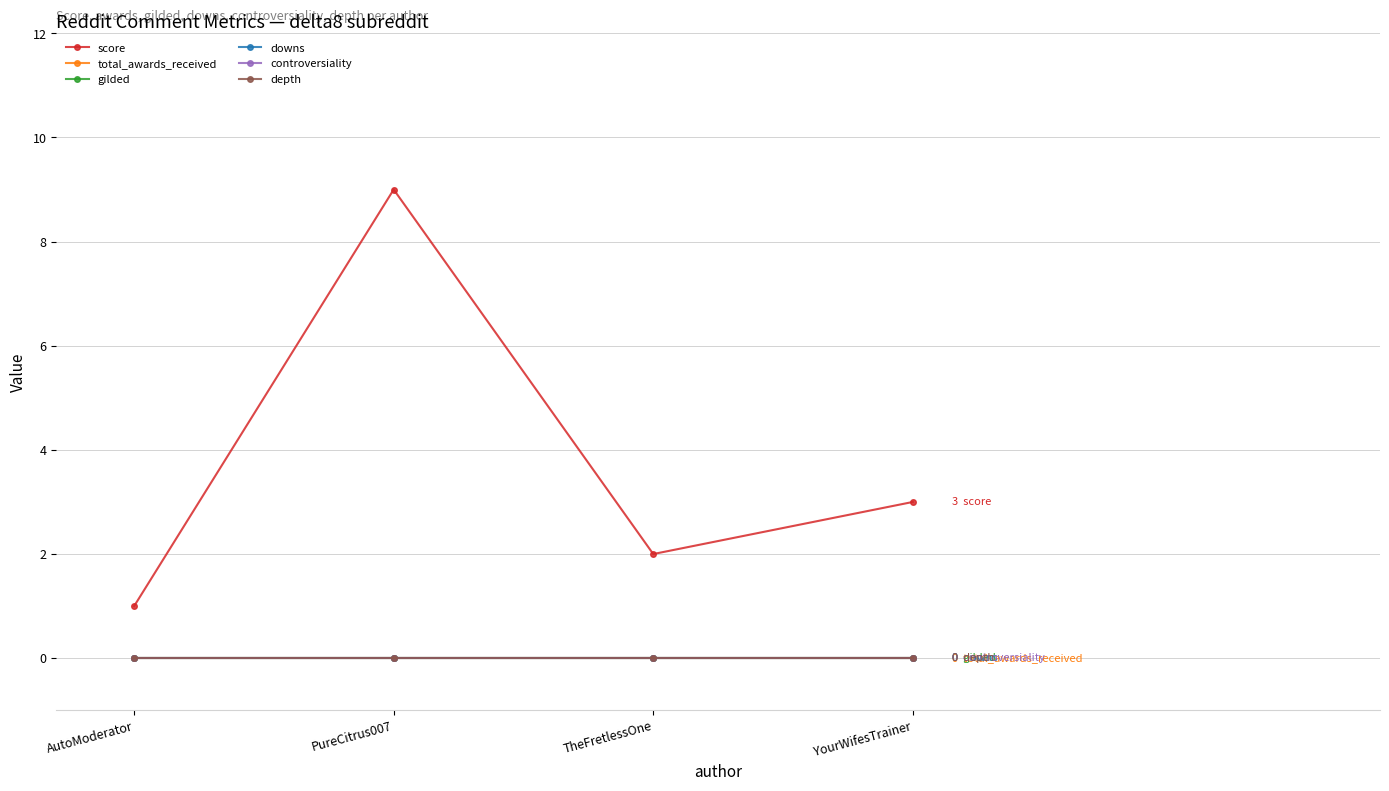

Does the chart have visible grid lines?

Yes